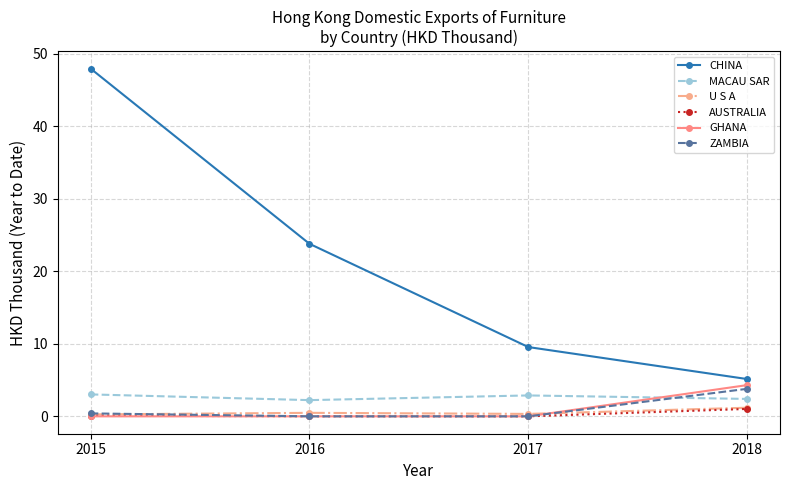

The value of ZAMBIA at 2017 is 0.0. True or false?

True